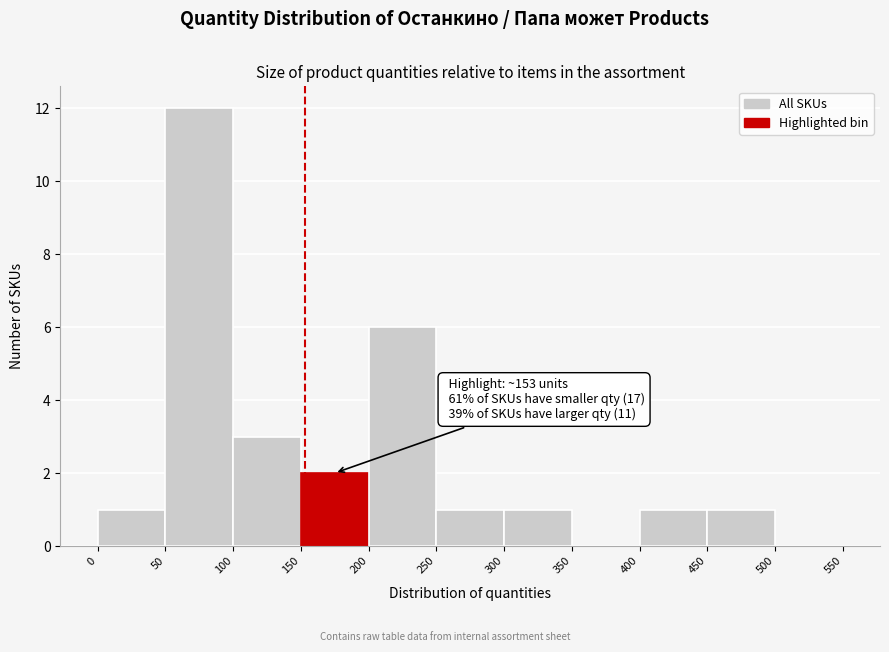

Which range on the x-axis has the tallest bar?

50 to 100